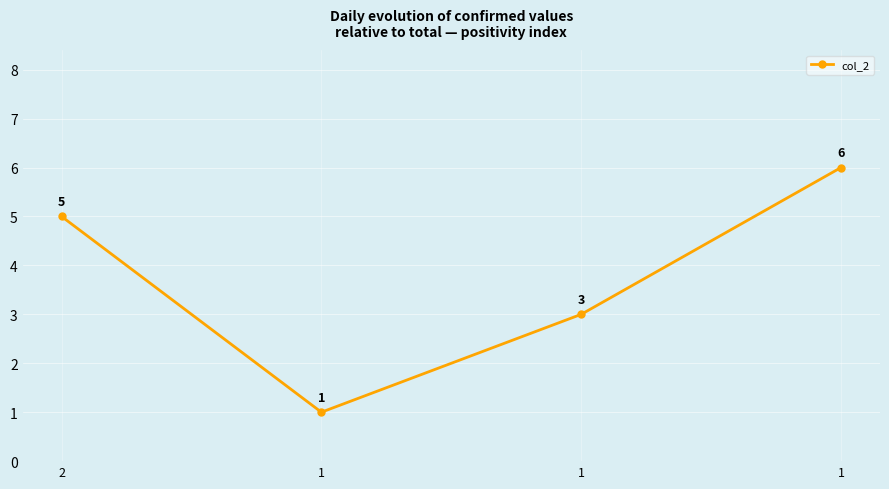

How many data points does each series have?

4